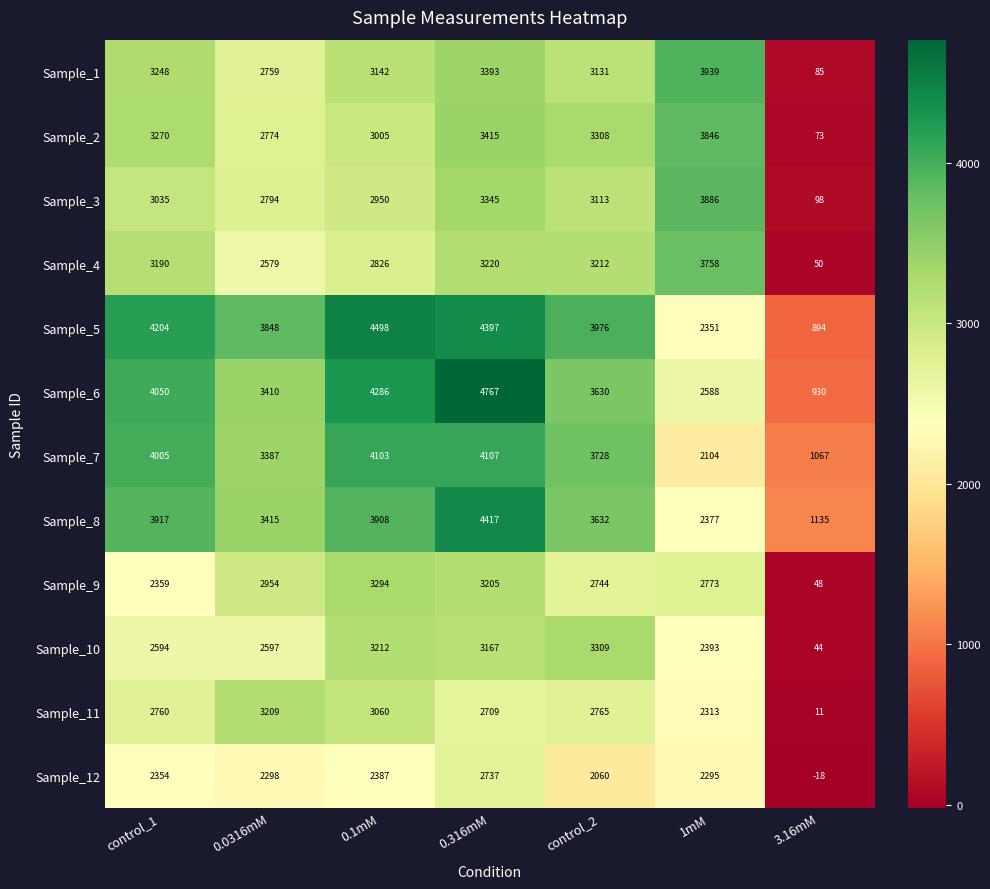

The Sample_8 series shows 2377 at 1mM. True or false?

True